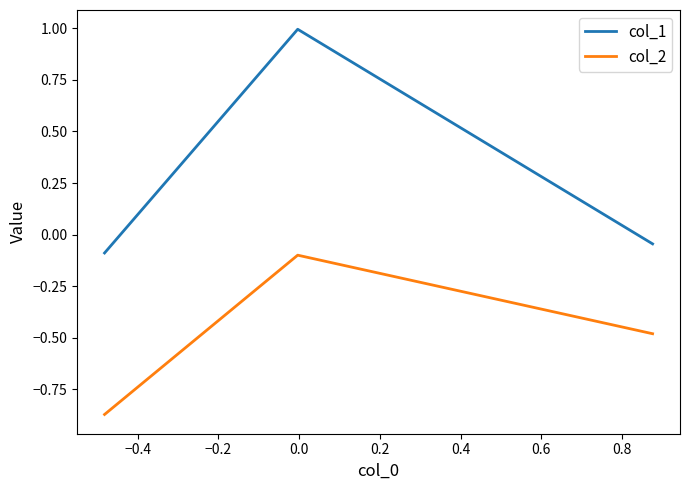

Which series has the largest total across all categories?

col_1